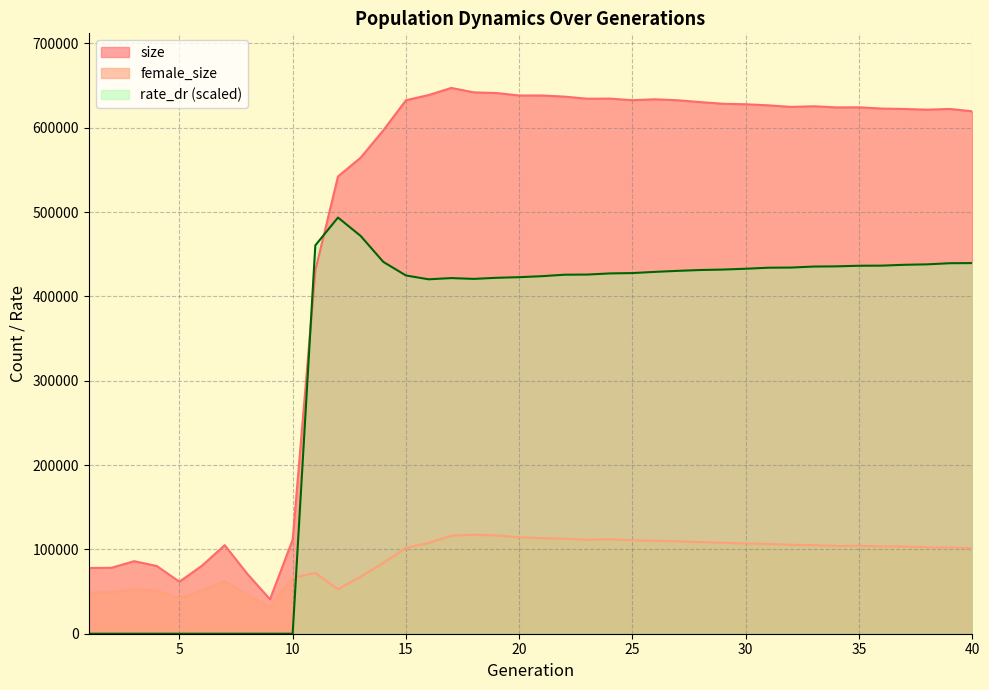

Reading left to right, extract all data points from this chart.

size: 1=77912.0	2=78174.0	3=86024.0	4=80330.0	5=61696.0	6=80731.0	7=105045.0	8=70906.0	9=40852.0	10=111562.0	11=430881.0	12=542281.0	13=564511.0	14=596945.0	15=632640.0	16=638775.0	17=647246.0	18=641954.0	19=641183.0	20=638255.0	21=638267.0	22=636932.0	23=634457.0	24=634565.0	25=632698.0	26=633780.0	27=632588.0	28=630414.0	29=628445.0	30=627857.0	31=626592.0	32=624714.0	33=625521.0	34=624131.0	35=624253.0	36=622765.0	37=622281.0	38=621441.0	39=622343.0	40=619504.0
female_size: 1=48866.0	2=48971.0	3=53329.0	4=51137.0	5=42165.0	6=51091.0	7=62605.0	8=46263.0	9=32207.0	10=66318.0	11=72147.0	12=52804.0	13=67588.0	14=84058.0	15=101698.0	16=107662.0	17=116224.0	18=117371.0	19=116413.0	20=114473.0	21=113359.0	22=112654.0	23=111423.0	24=112045.0	25=110862.0	26=110214.0	27=109601.0	28=108663.0	29=107867.0	30=106969.0	31=106472.0	32=105400.0	33=105012.0	34=104092.0	35=104277.0	36=103587.0	37=103426.0	38=102430.0	39=102296.0	40=101408.0
rate_dr: 1=0.0	2=0.0	3=0.0	4=0.0	5=0.0	6=0.0	7=0.0	8=0.0	9=0.0	10=0.0	11=460553.1	12=493507.0	13=471727.1	14=440957.7	15=424800.5	16=420297.0	17=421728.0	18=420770.7	19=422069.1	20=422810.2	21=423979.8	22=425725.4	23=425907.3	24=427257.4	25=427673.0	26=429118.9	27=430302.7	28=431304.7	29=431838.6	30=432817.9	31=434027.0	32=434199.2	33=435411.4	34=435631.5	35=436372.6	36=436477.5	37=437498.2	38=438015.3	39=439355.1	40=439512.4